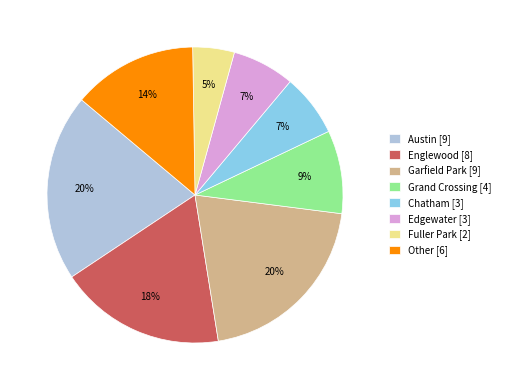

Combined, do Austin [9] and Edgewater [3] account for over 50%?

No